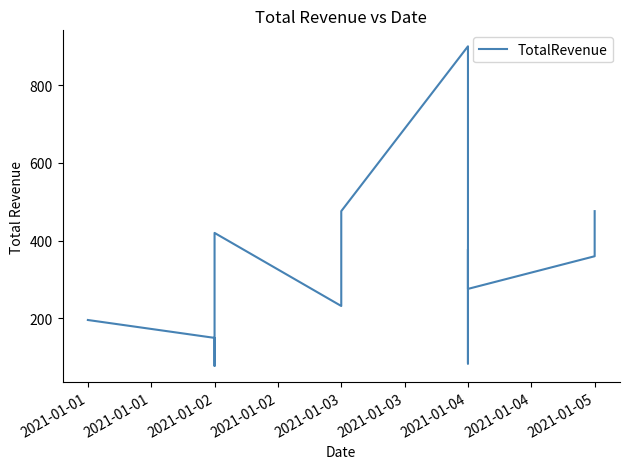

The chart shows a value of 240 at 2021-01-04. True or false?

False